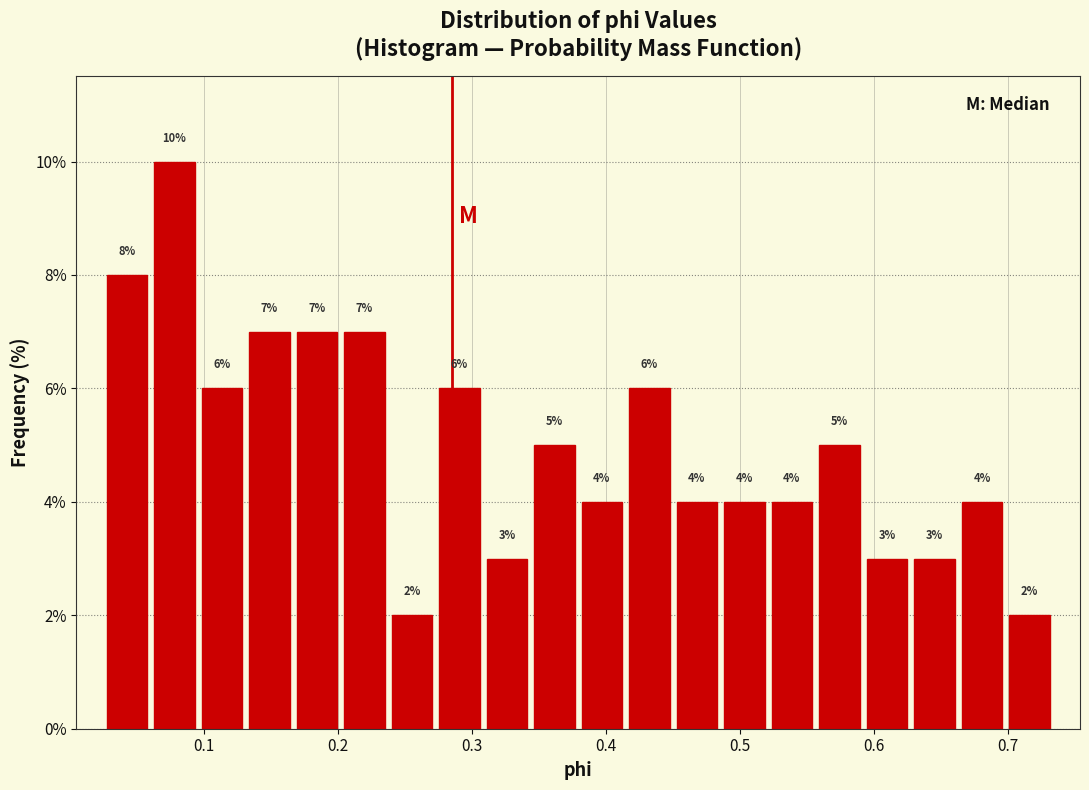

Around what value on the x-axis is the tallest bar? Give the approximate position of its centre, as read against the axis.

0.08